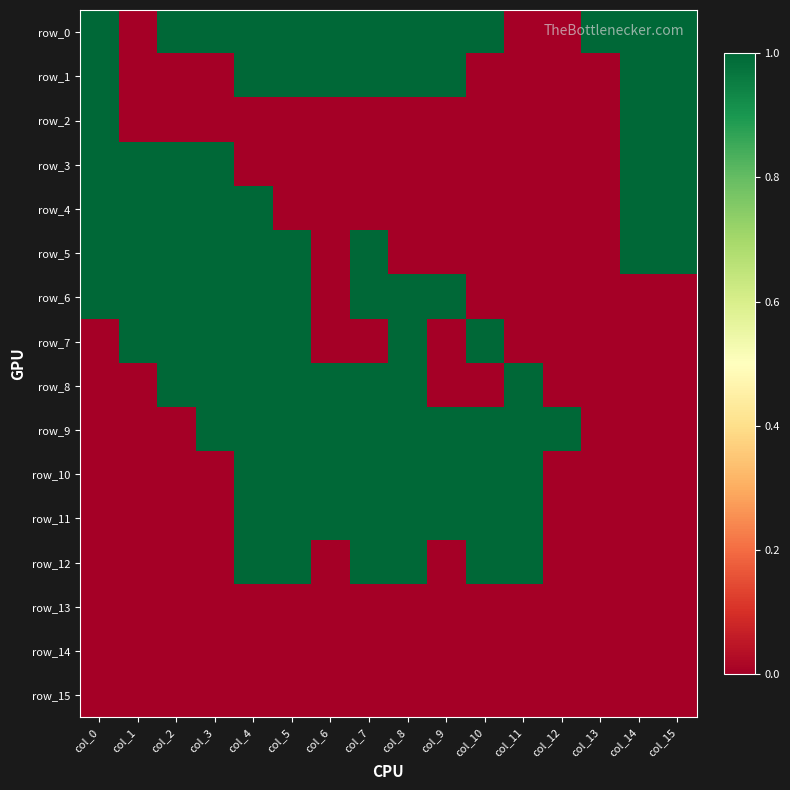

List the labels in order of row_8 value, smallest first.

col_0, col_1, col_9, col_10, col_12, col_13, col_14, col_15, col_2, col_3, col_4, col_5, col_6, col_7, col_8, col_11